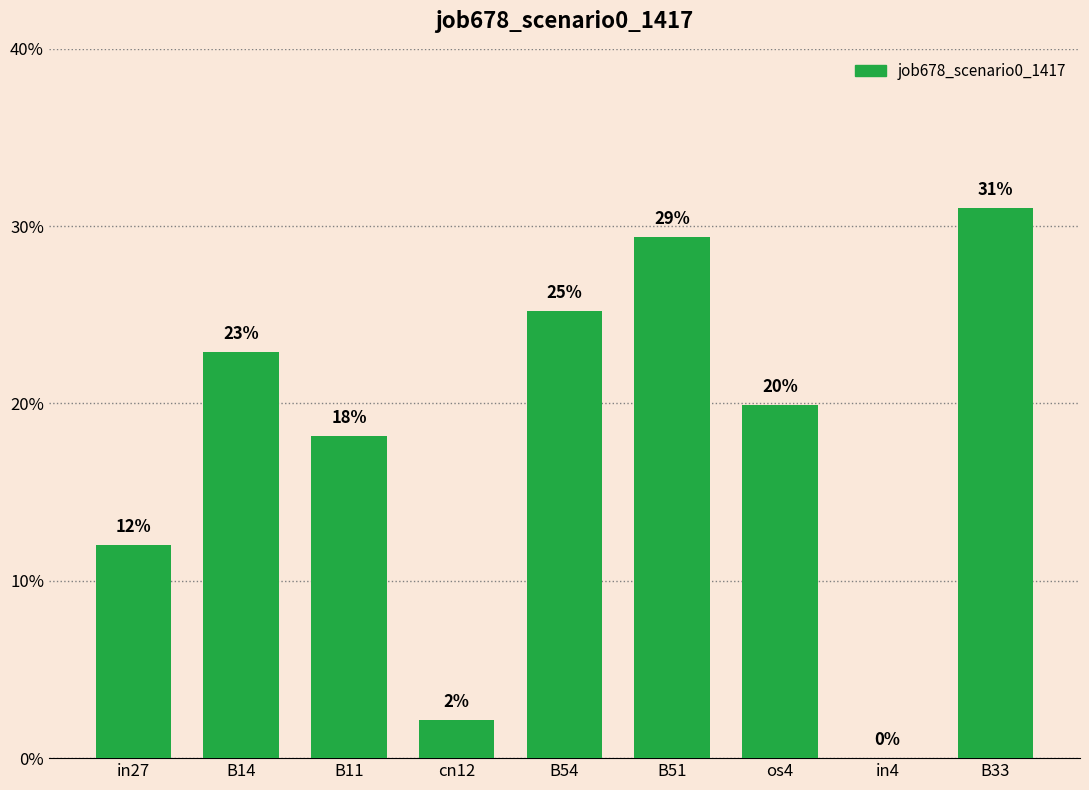

Does the chart contain stacked bars?

No